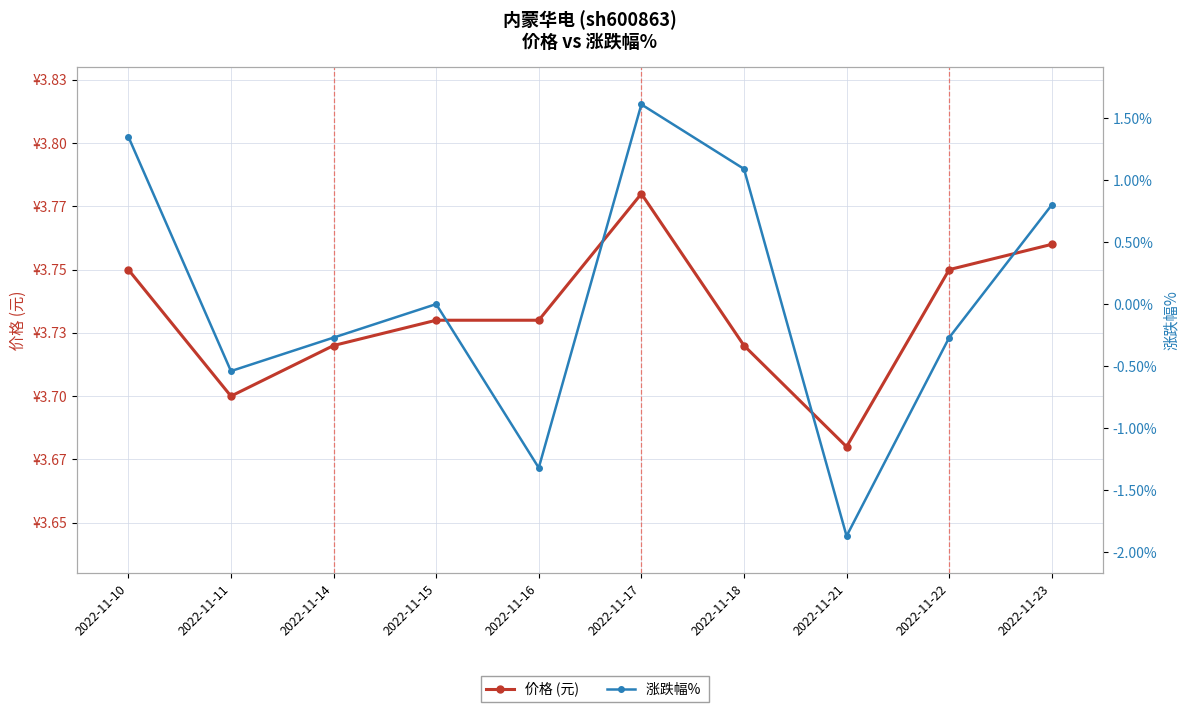

Count the number of categories in the chart.

10